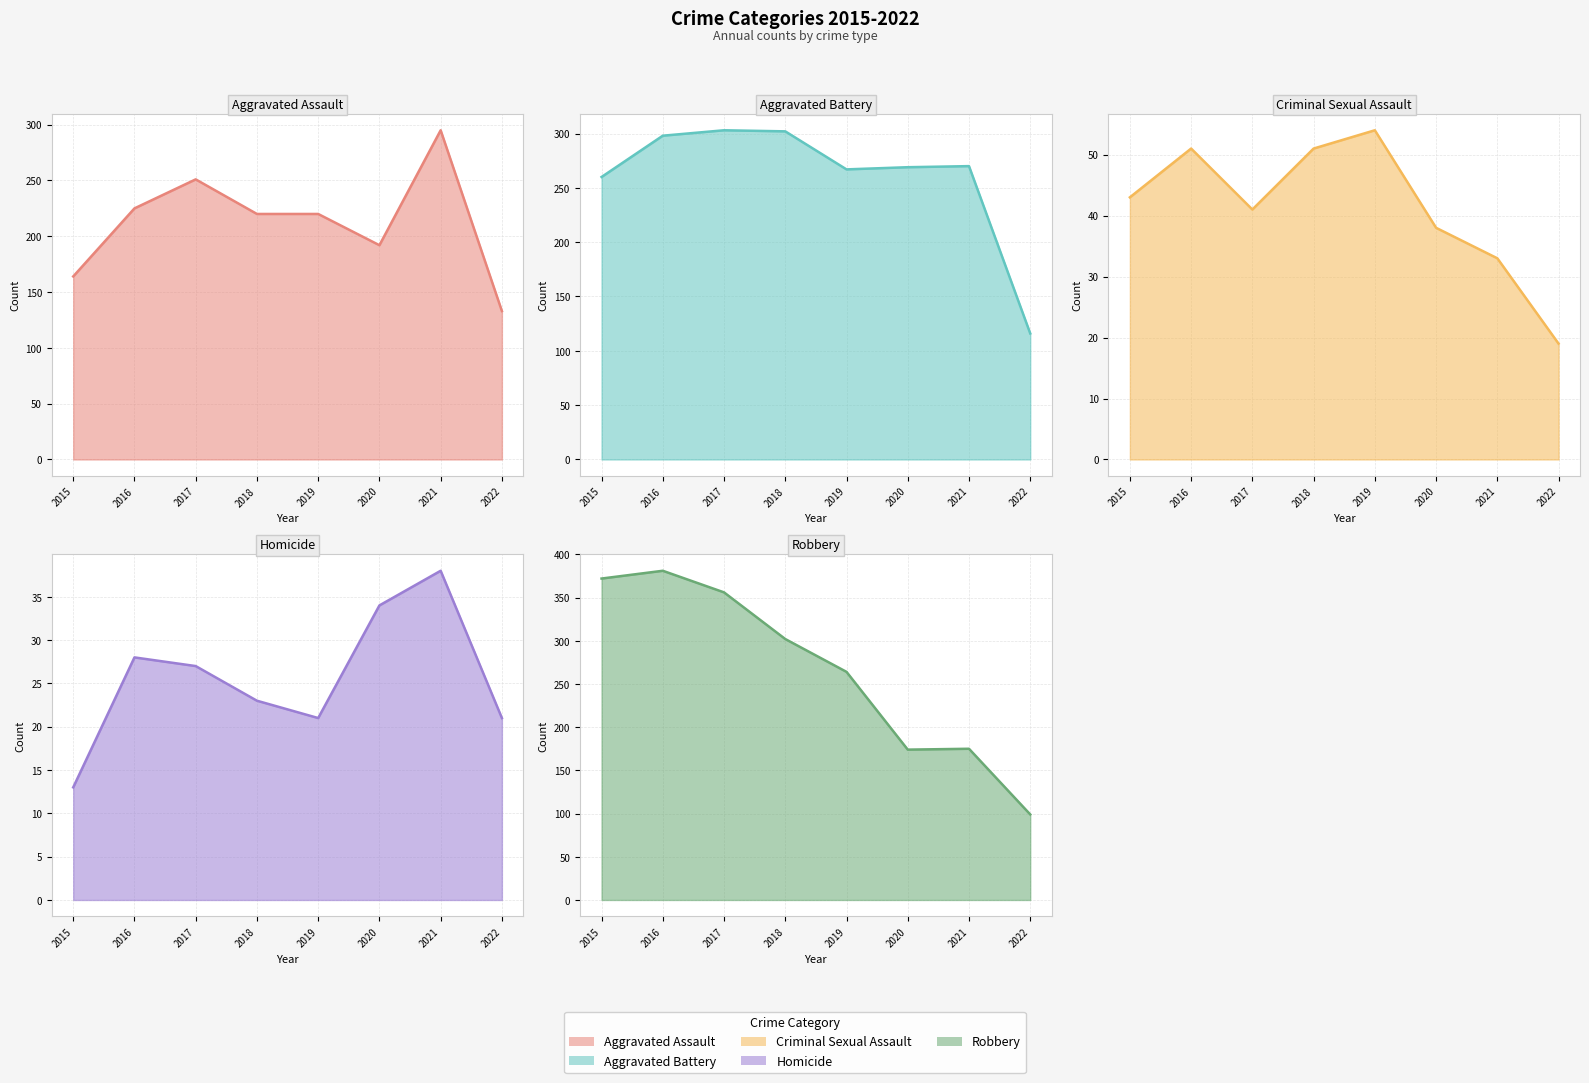

Does the chart display data point markers on the line(s)?

No